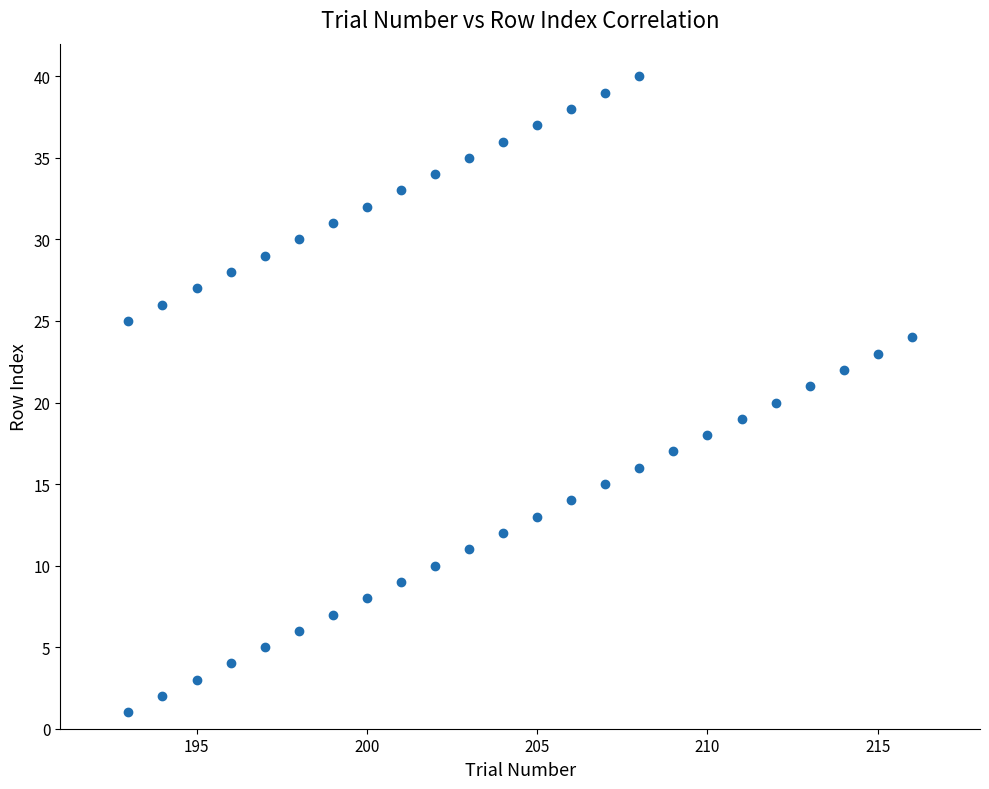

What is the range of Y values (max minus min)?

39